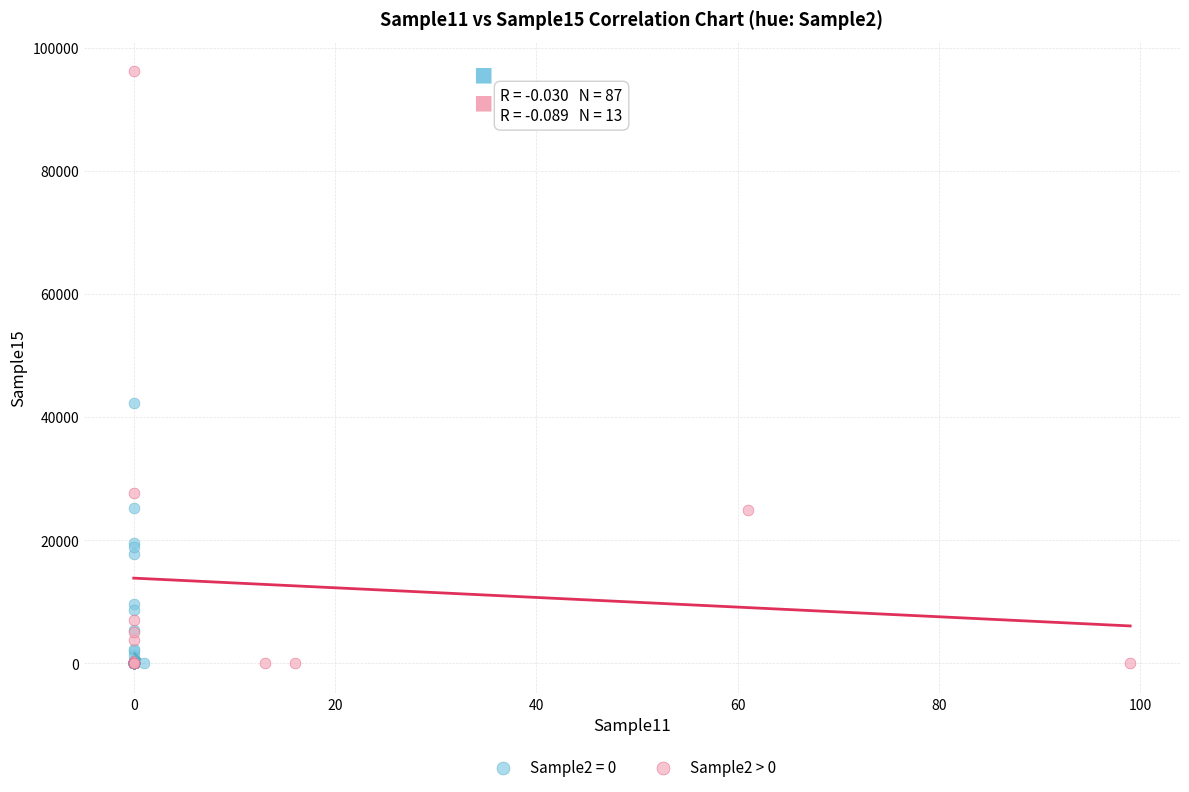

Which series has the widest spread of Y values?

Sample2 > 0